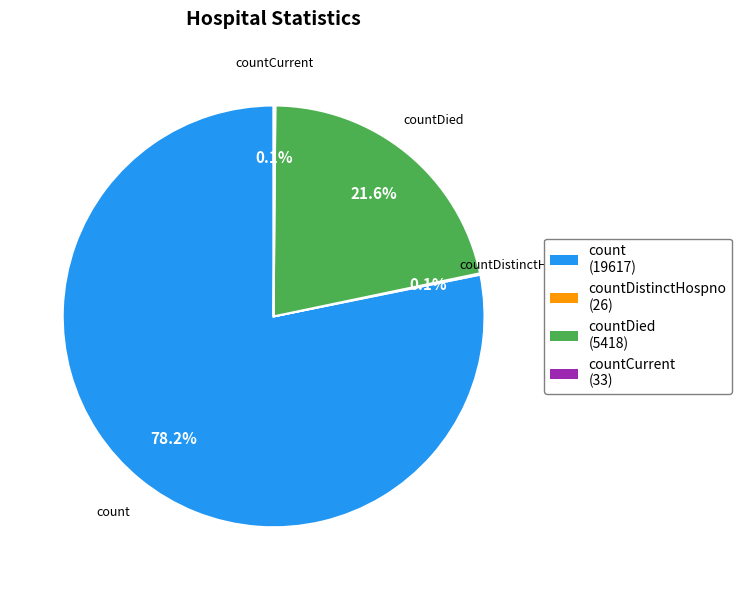

Between count (19617) and countDied (5418), which is larger?

count (19617)